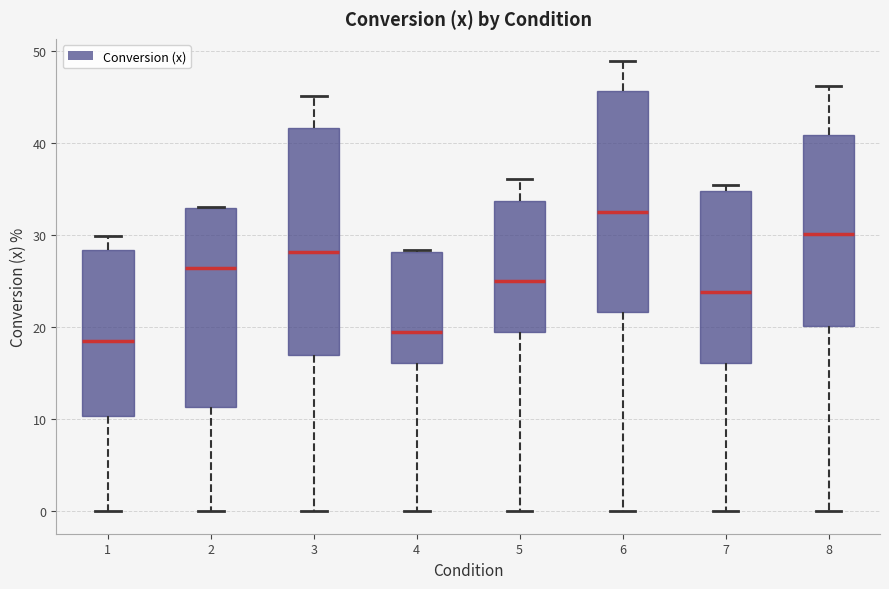

Which box's median line is the lowest?

1